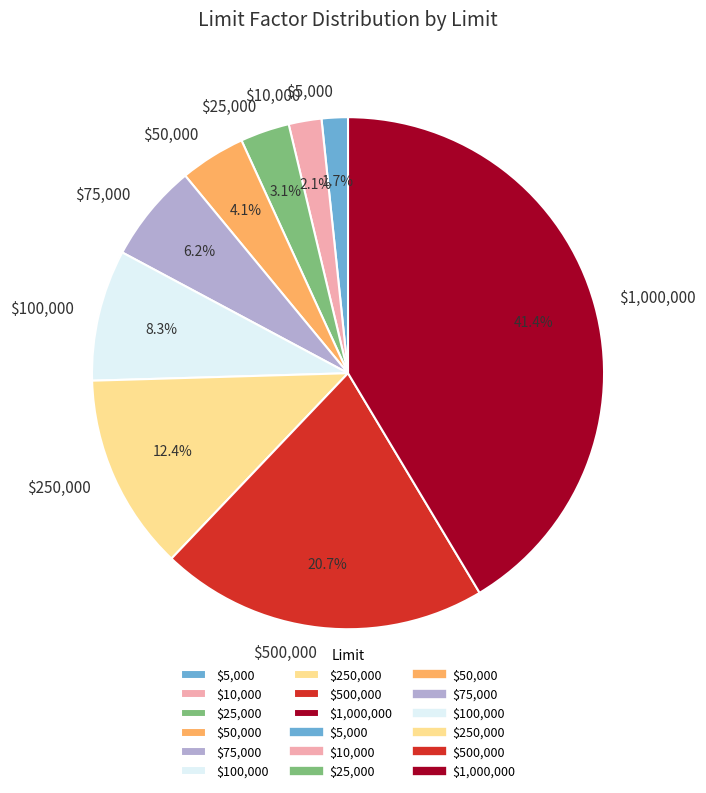

To the nearest percent, what is the average slice percentage?

11%